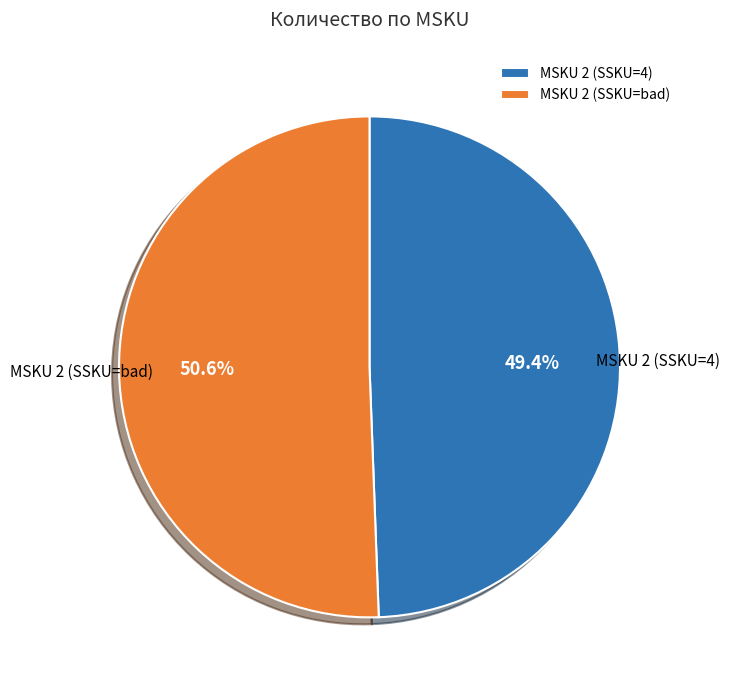

What is the largest slice in the pie chart?

MSKU 2 (SSKU=bad)